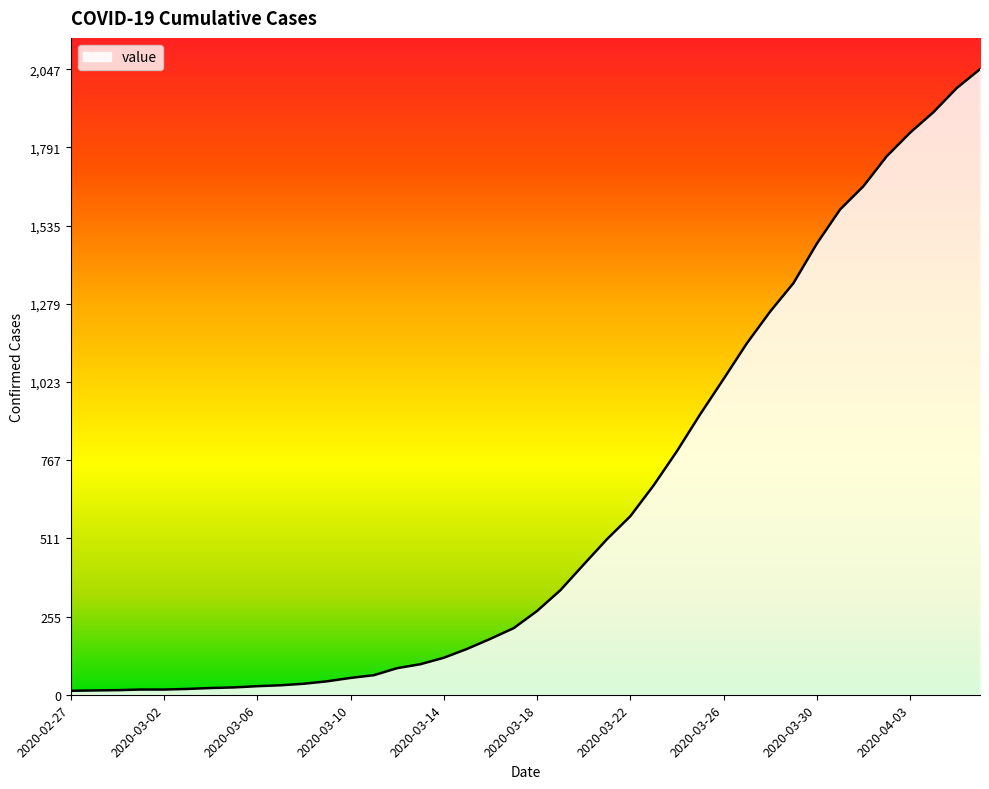

What is the difference between the maximum and minimum values?

2034